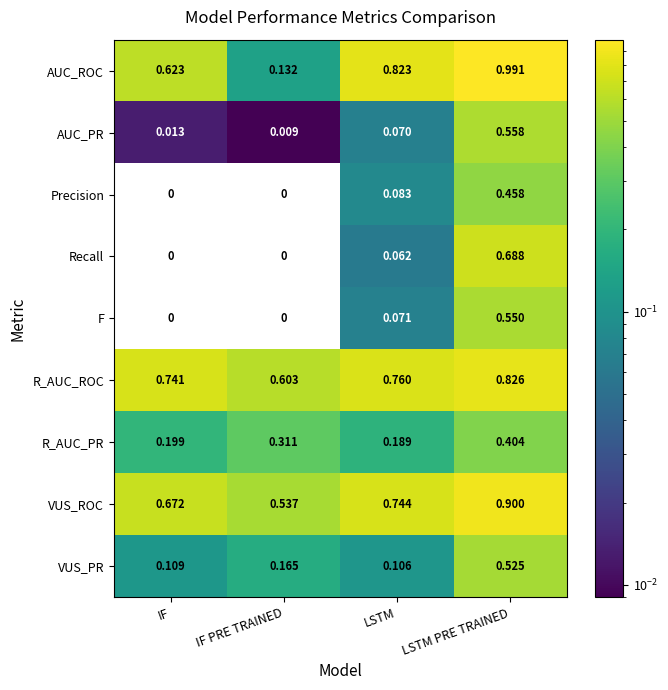

At which label is R_AUC_ROC closest to 0?

IF PRE TRAINED